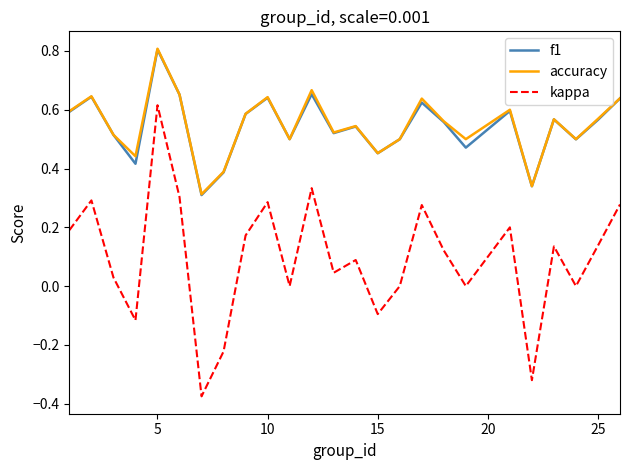

How many interior local peaks does the f1 series have?

8